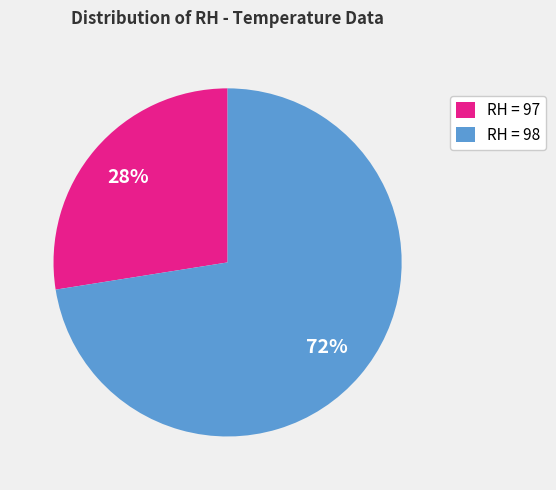

To the nearest percent, what percentage of the pie is RH = 98?

73%